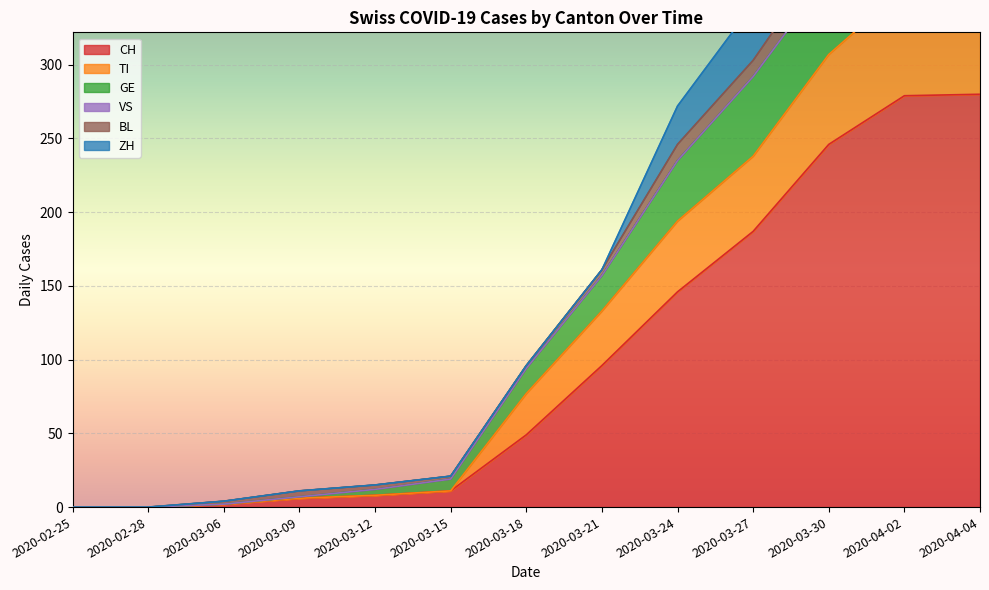

At which label is CH closest to 140?

2020-03-24